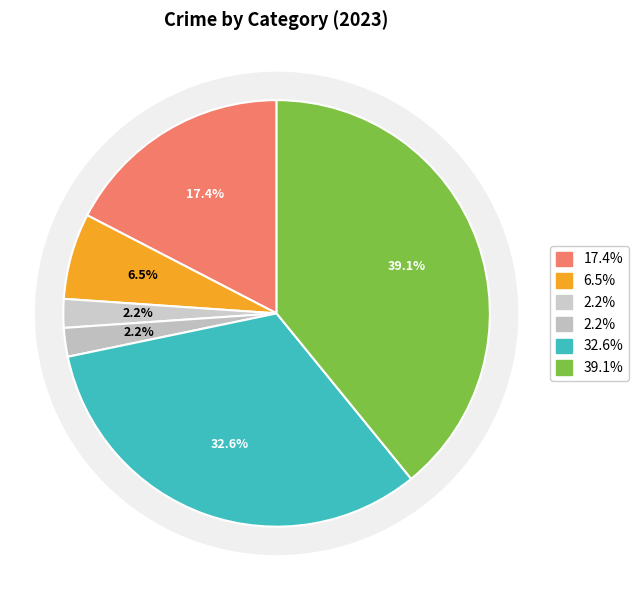

Count the number of slices in the pie.

6